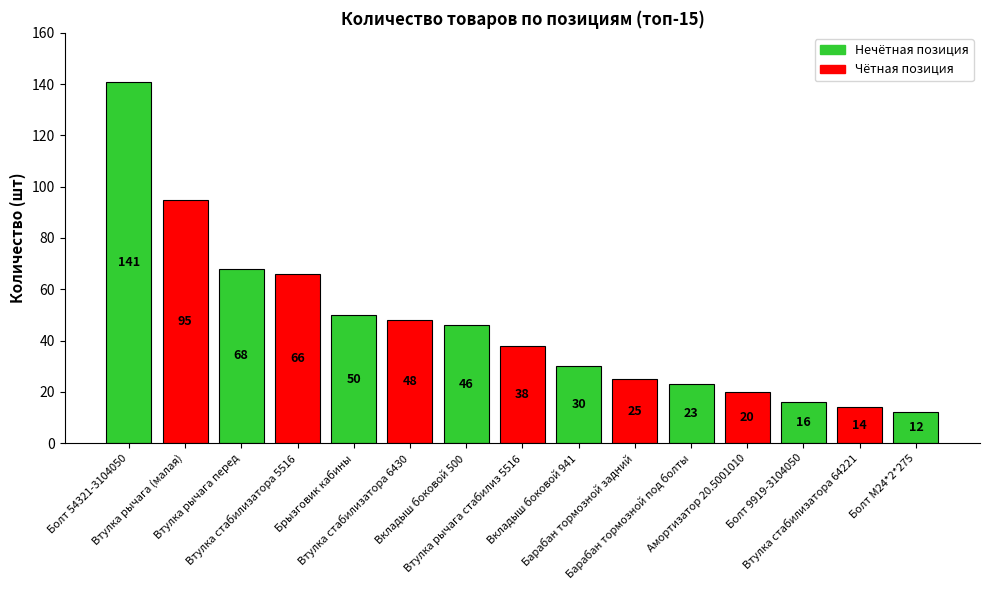

Which label corresponds to the largest value in the chart?

Болт 54321-3104050